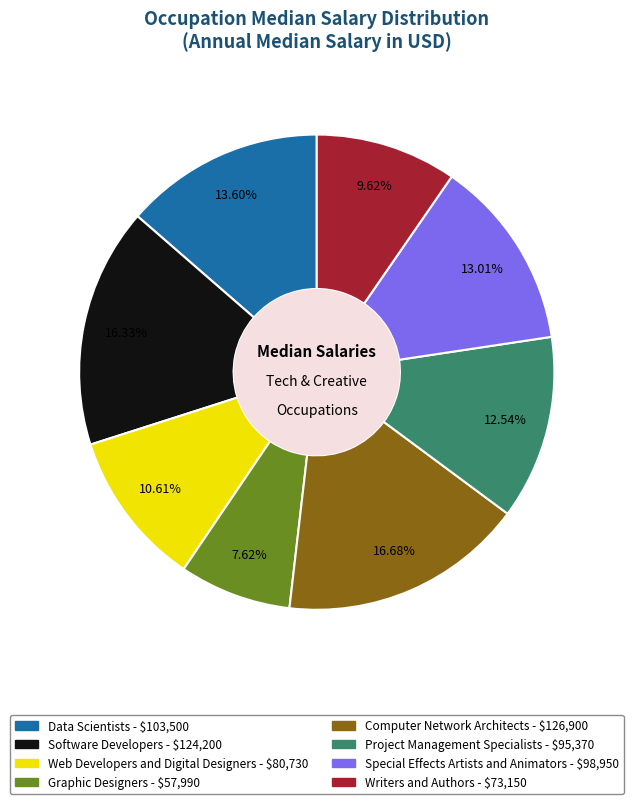

What percentage is the Web Developers and Digital Designers slice, to the nearest percent?

11%